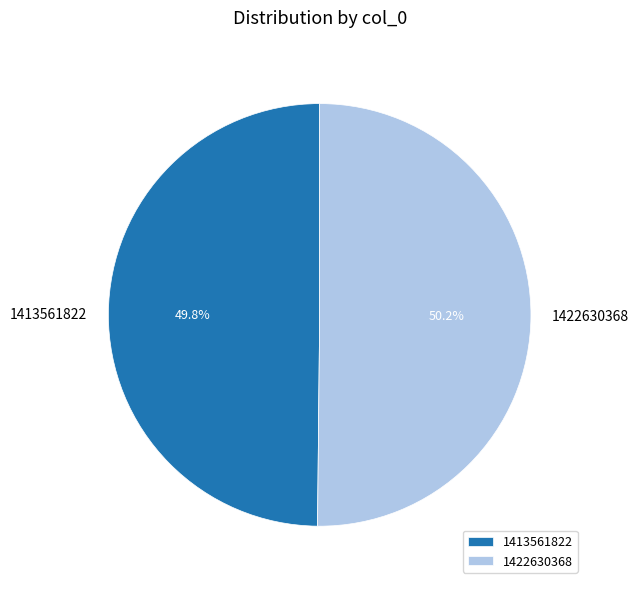

What is the ratio of the value at 1413561822 to the value at 1422630368?

1.0